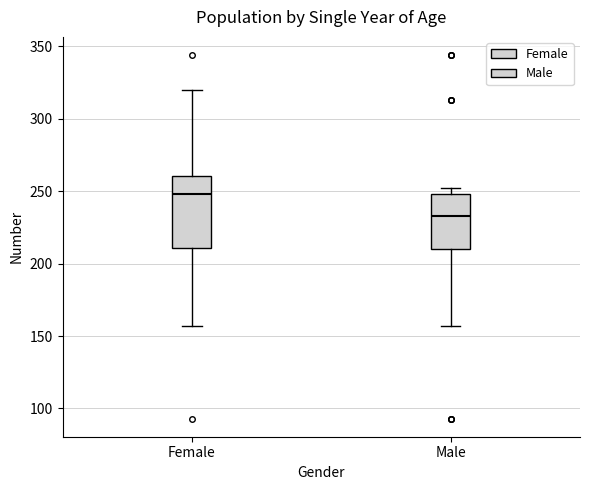

Reading left to right, transcribe this box plot: for each box, give where its median line is, the range the box spans, and where its two whiskers end, as read against the y-axis. The values are not printed on the chart, so give them approximately, as read against the axis.

Female: median 250, box 210 to 260, whiskers 155 to 320
Male: median 235, box 210 to 250, whiskers 155 to 250 (just above the box's upper edge)